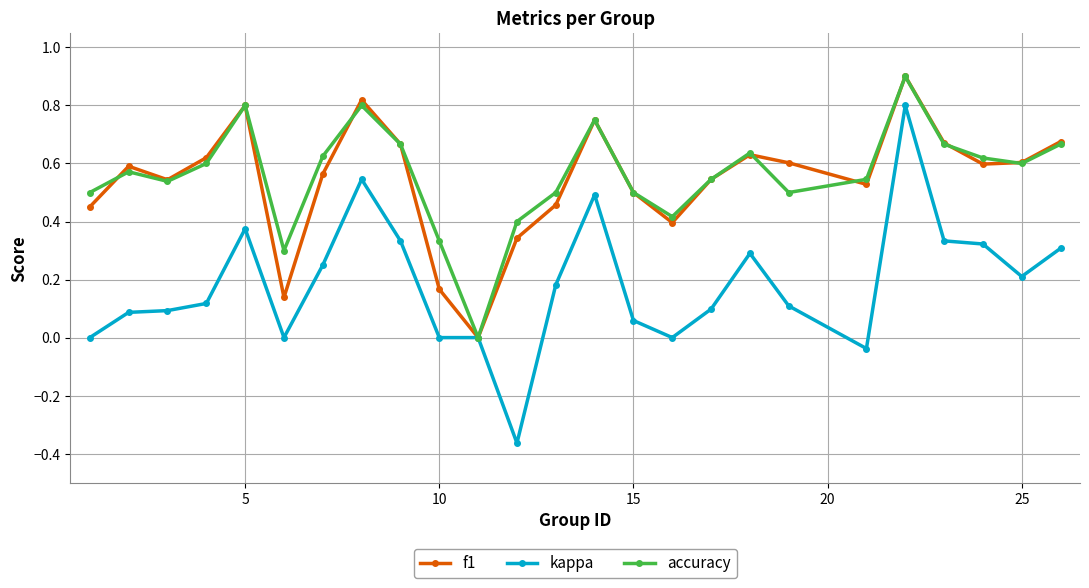

How many interior local peaks does the accuracy series have?

6